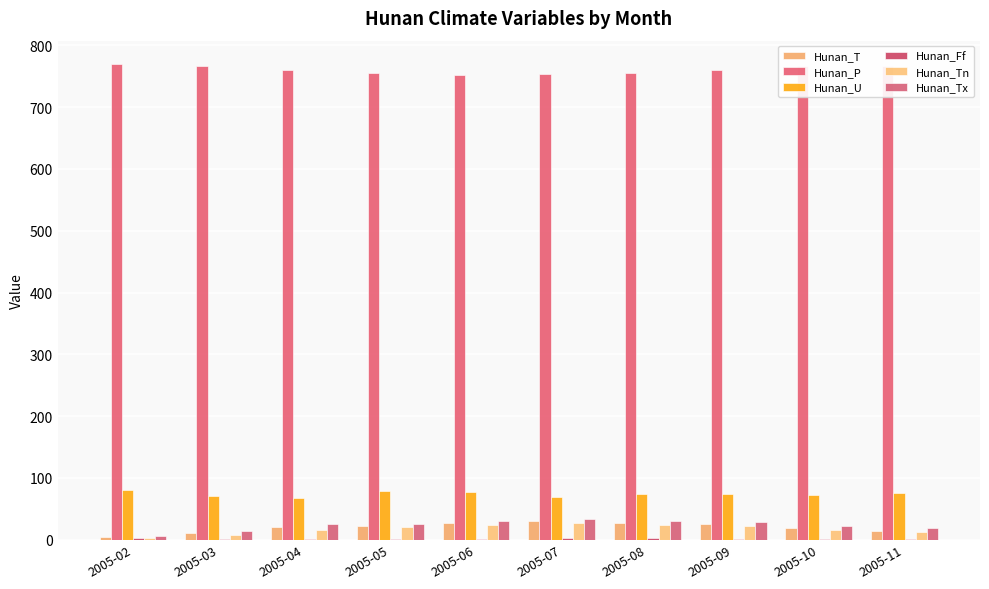

Which series changed the most between 2005-02 and 2005-10?

Hunan_Tx